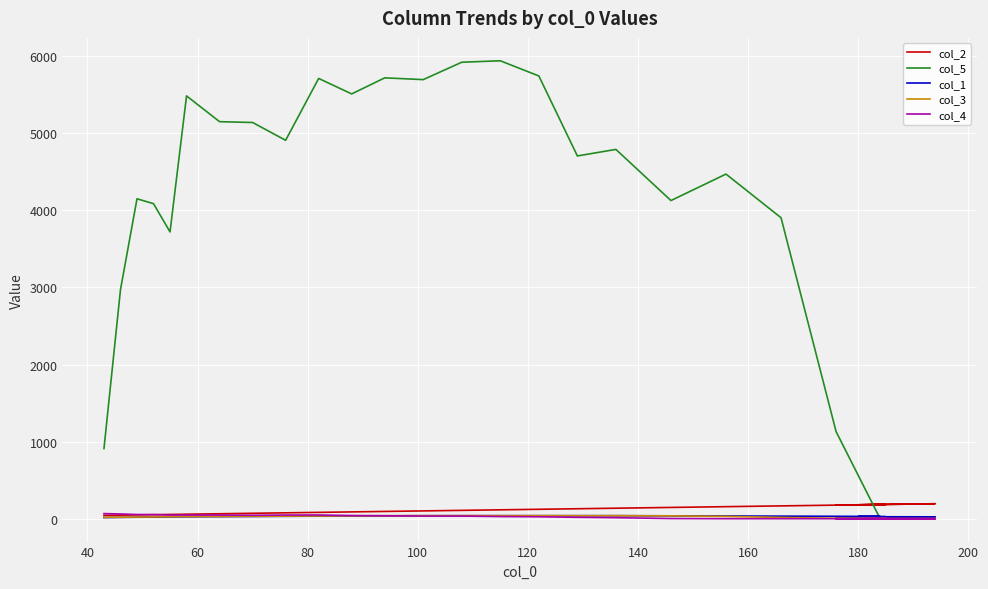

How many values in col_4 are above zero?

19